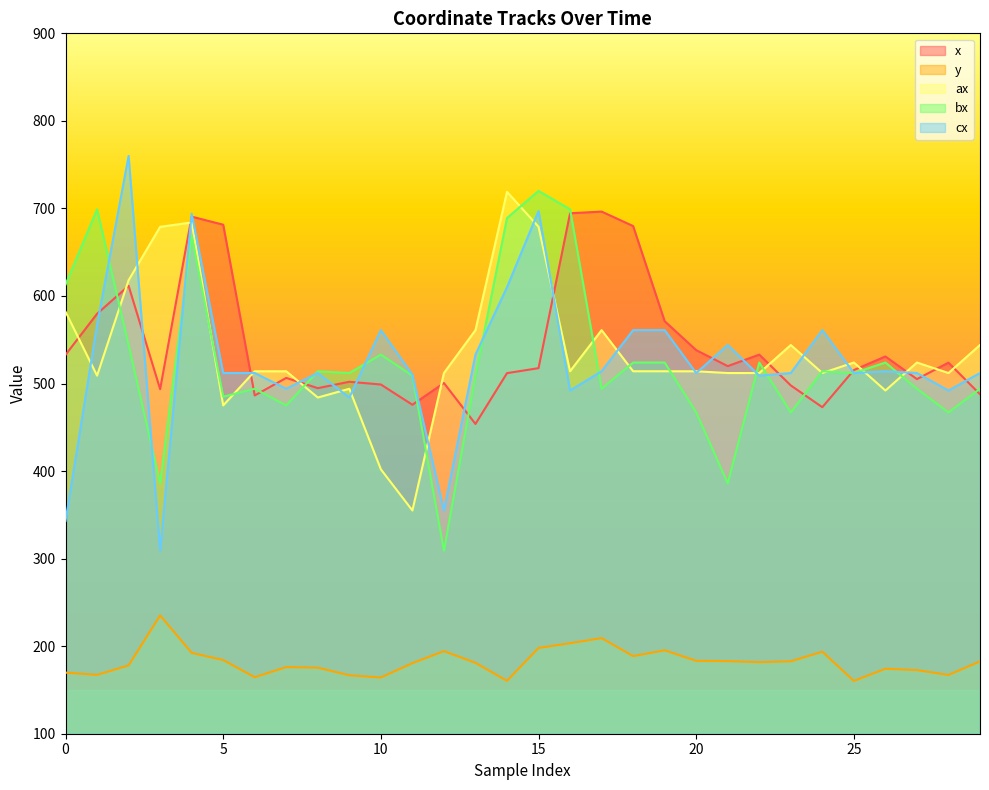

Does the chart display data point markers on the line(s)?

No